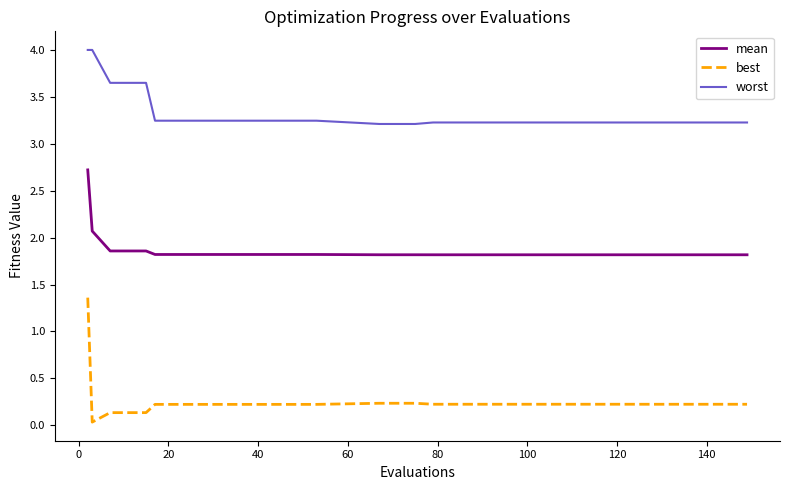

True or false: best and worst cross at least once.

False